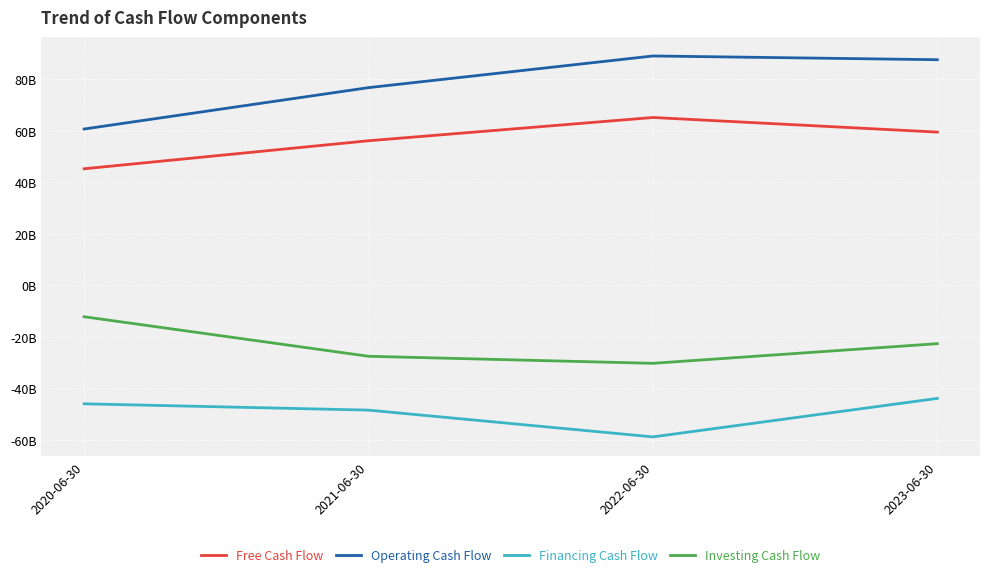

True or false: Investing Cash Flow and Financing Cash Flow intersect in this chart.

False